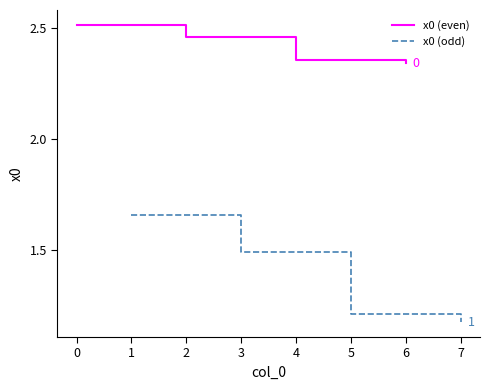

True or false: x0 (even) has more than 2 interior local peaks.

False